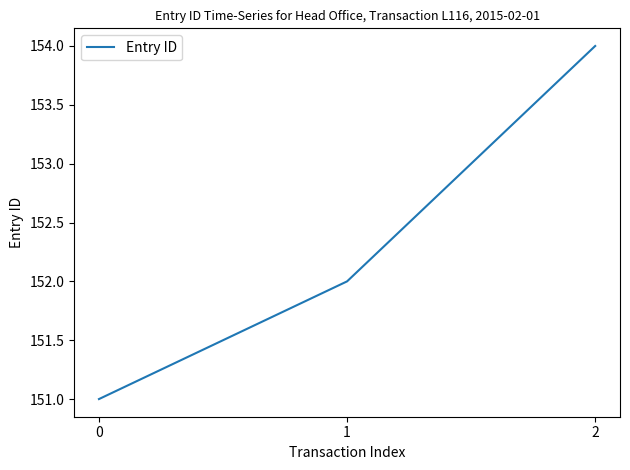

What is the minimum value shown in the chart?

151